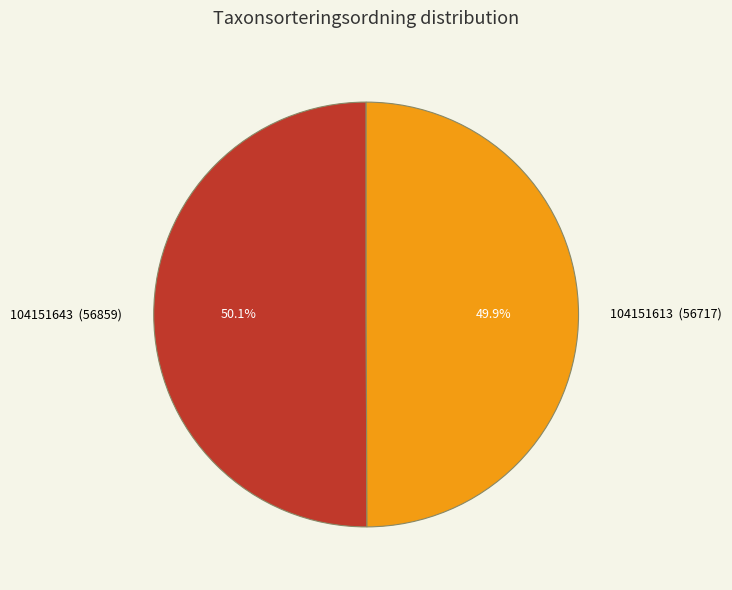

What is the total percentage of 104151643 and 104151613?

100.0%